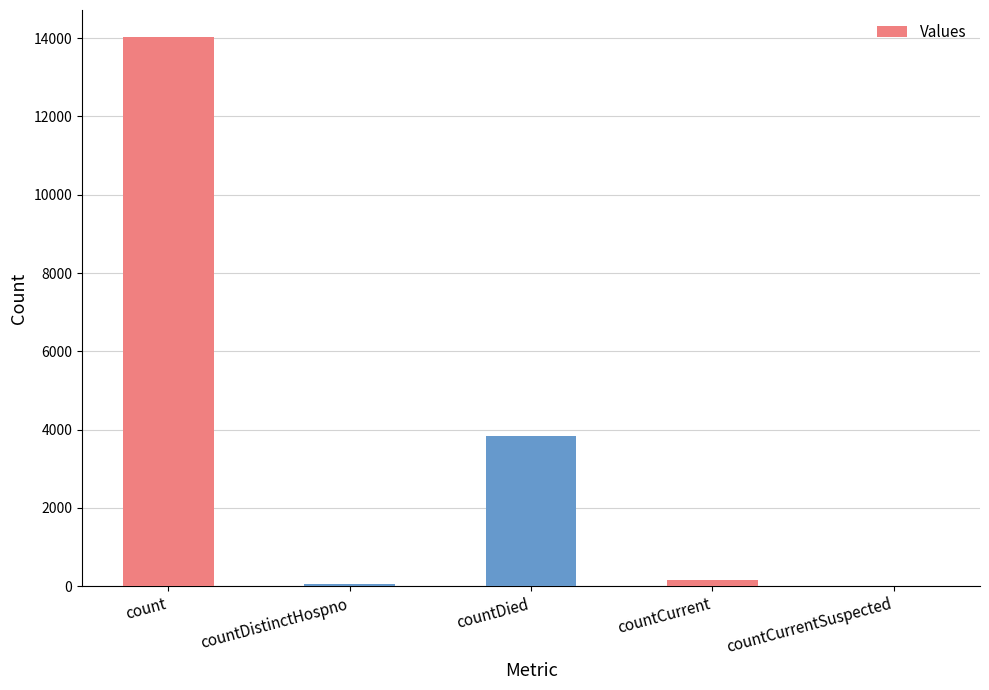

At which category does the chart reach its peak across all series?

count